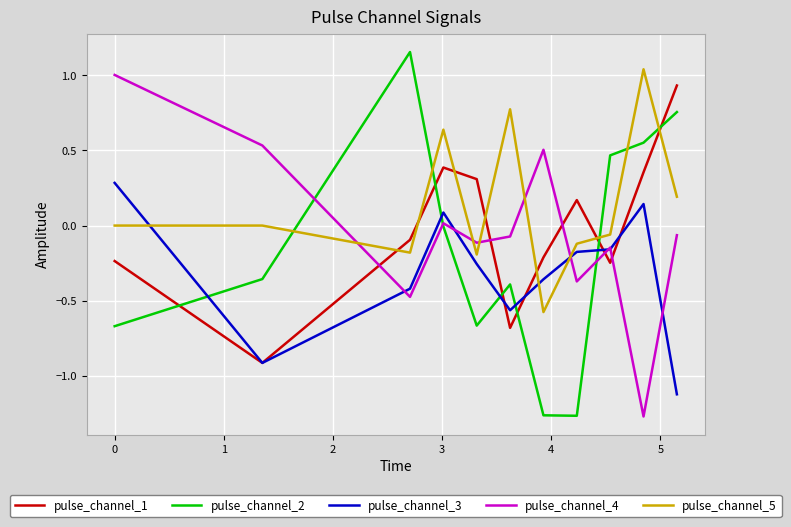

Rank the series by their maximum value, from highest to lowest.

pulse_channel_2, pulse_channel_5, pulse_channel_4, pulse_channel_1, pulse_channel_3